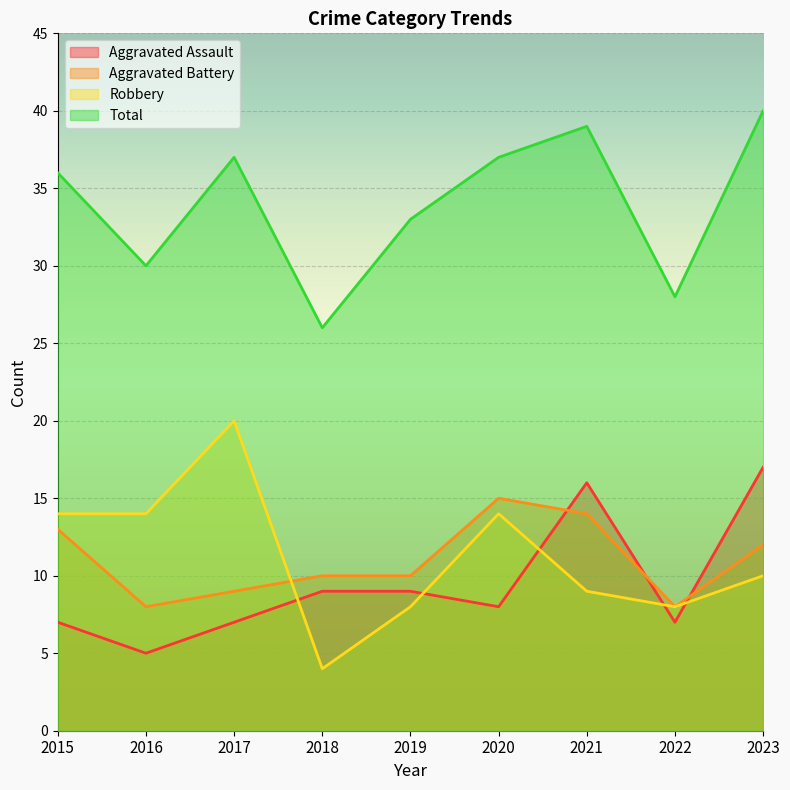

How many lines are shown in the chart?

4